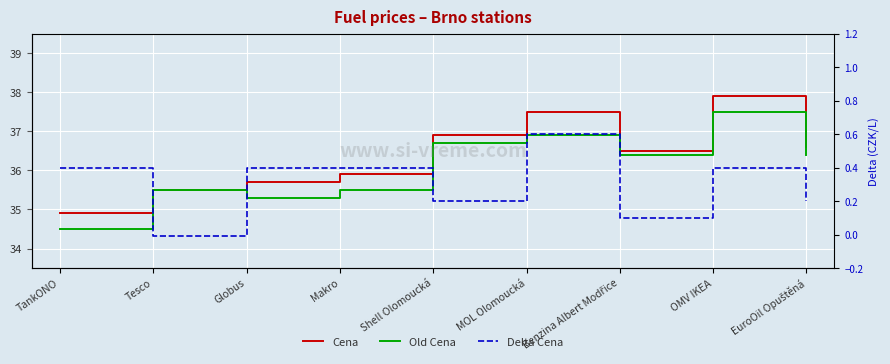

True or false: Cena has a value of 9.6 at Shell Olomoucká.

False